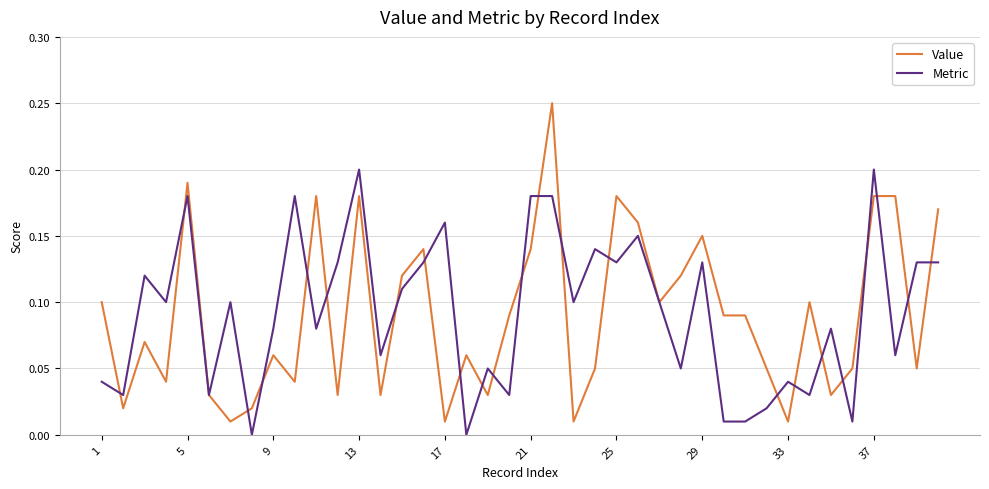

List the series in order of their peak value, lowest first.

Metric, Value